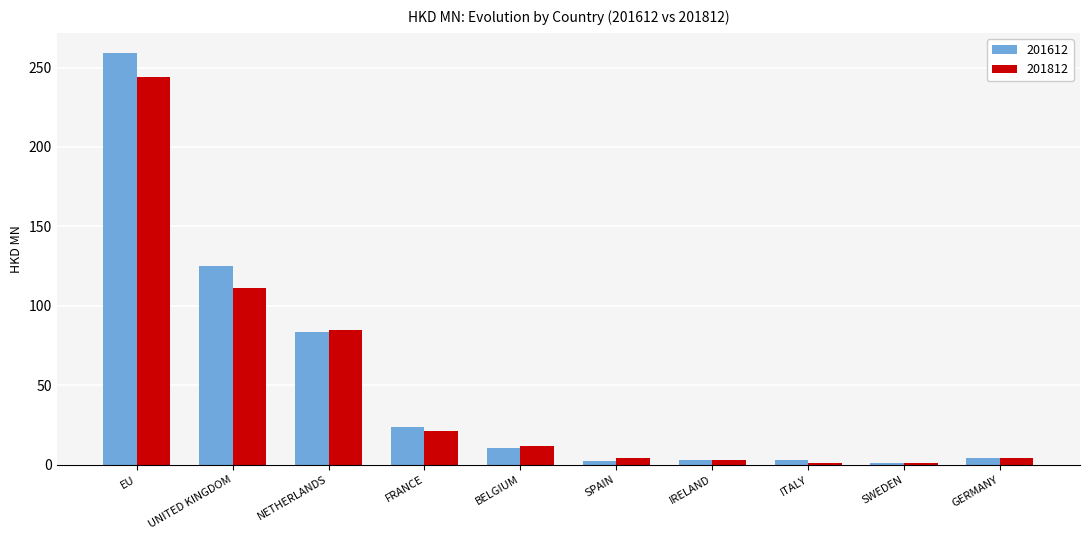

What is the label of the 2nd bar from the left?

UNITED KINGDOM